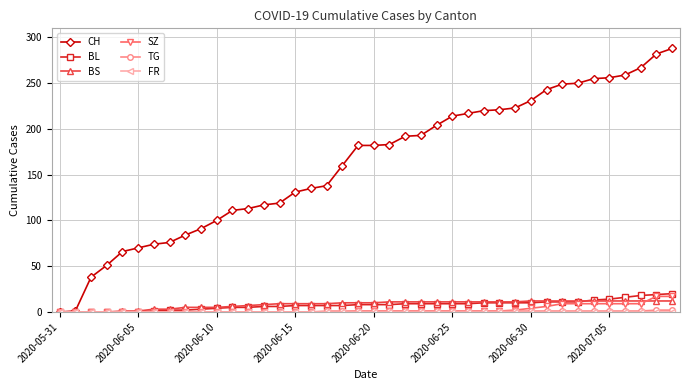

Which series has the largest range (max minus min)?

CH